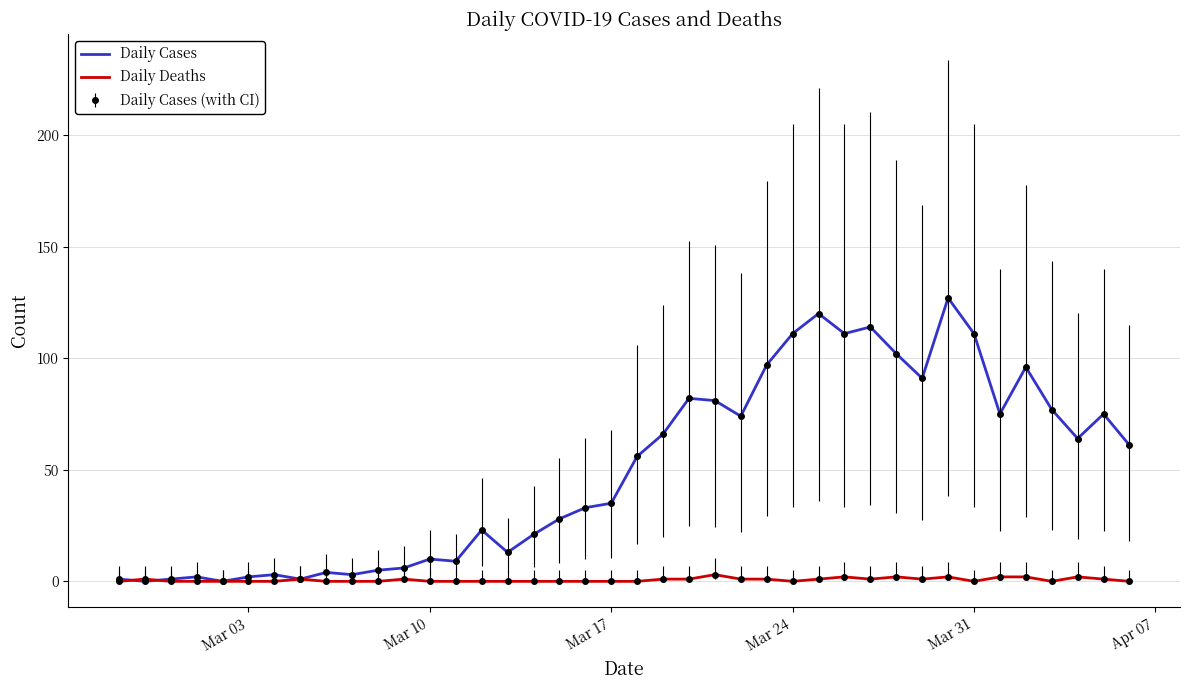

How many data points does each series have?

40